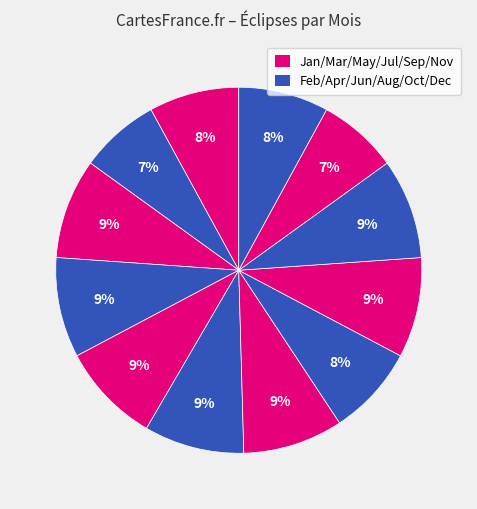

Count the number of slices in the pie.

12